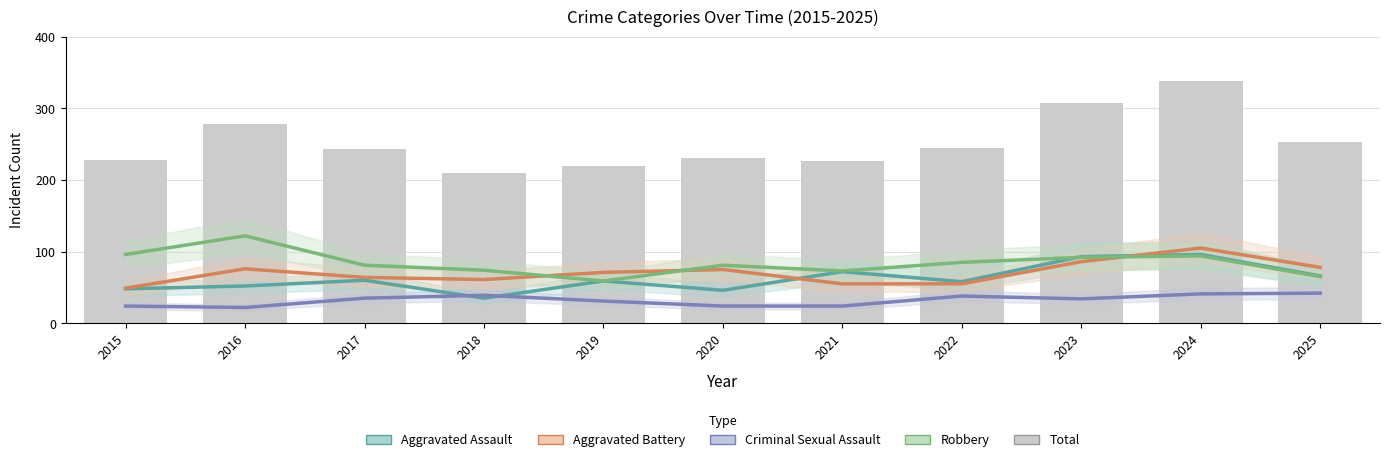

What is the difference between the highest and lowest values at 2021?

202